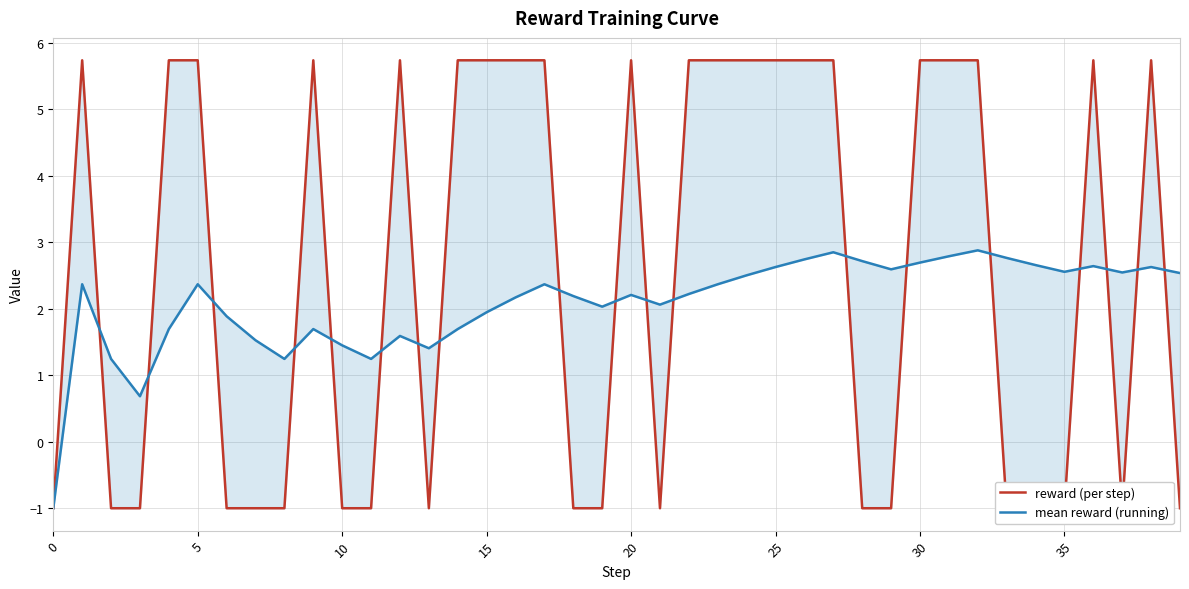

At 30, list the series in order from smallest to largest.

reward (per step), mean reward (running)